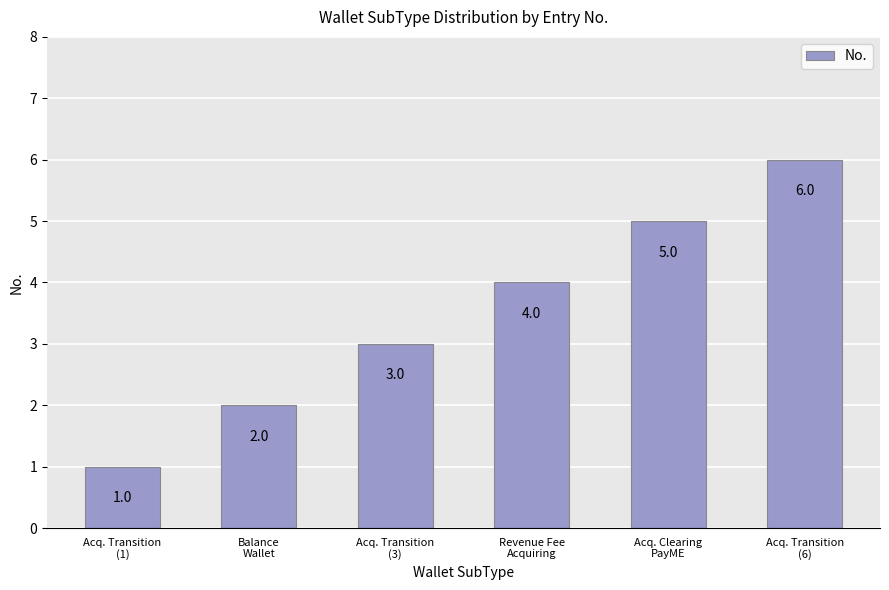

Reading left to right, what are all the values shown in this chart?

Acq. Transition
(1)=1	Balance
Wallet=2	Acq. Transition
(3)=3	Revenue Fee
Acquiring=4	Acq. Clearing
PayME=5	Acq. Transition
(6)=6